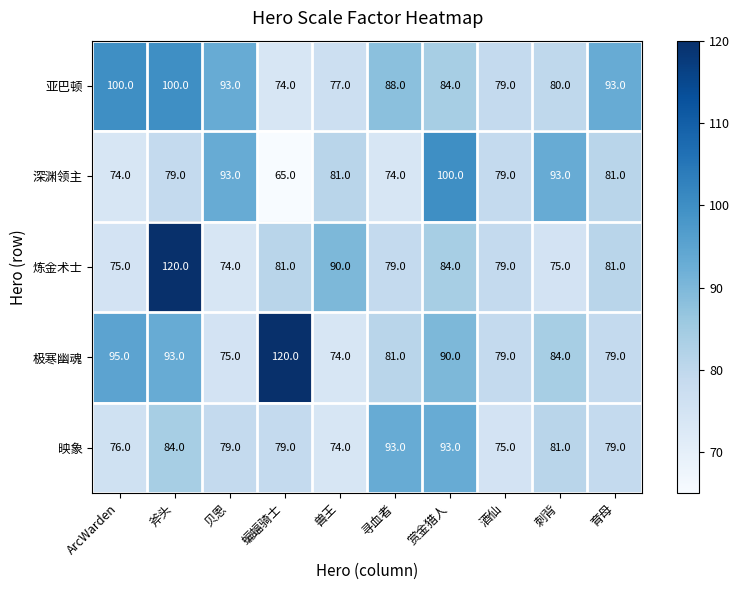

What is the approximate value of 深渊领主 at 赏金猎人, to the nearest 5?

100